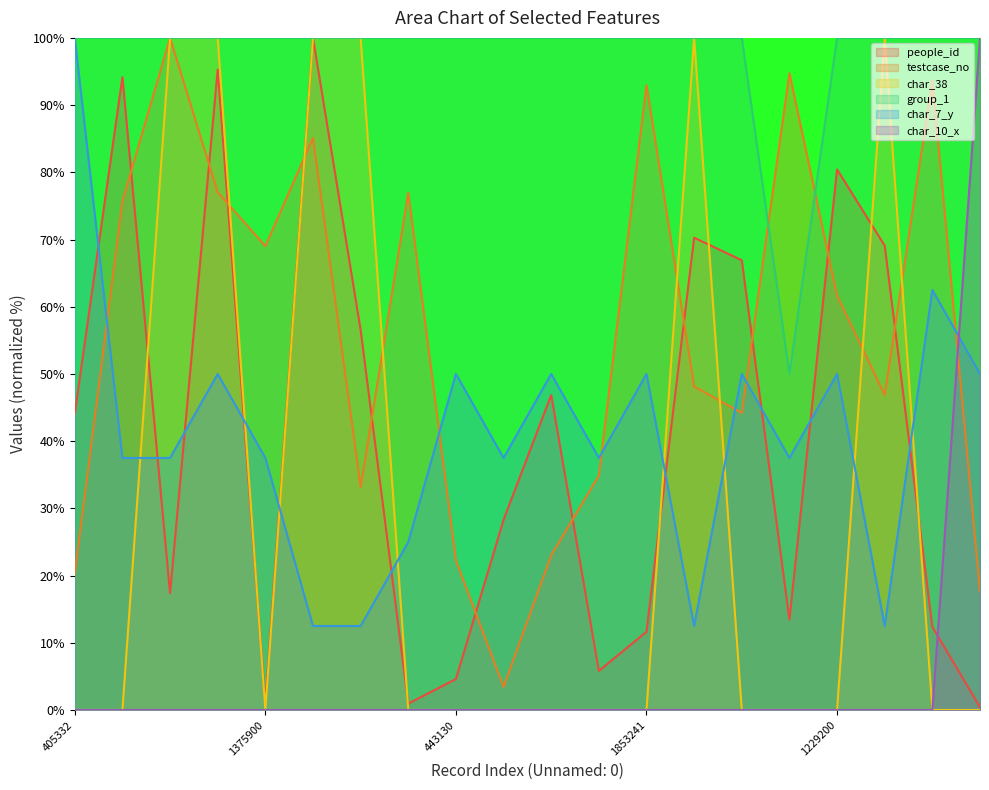

Reading left to right, transcribe all the data shown in this chart.

people_id: 44.1	94.2	17.4	95.3	0.9	100.0	56.5	1.0	4.6	28.3	46.9	5.8	11.6	70.3	66.9	13.4	80.4	69.1	12.4	0.4
testcase_no: 20.3	75.7	100.0	77.0	69.0	85.1	33.2	77.0	22.2	3.4	23.0	34.9	93.0	48.1	44.2	94.7	61.7	46.9	93.7	17.6
char_38: 0.0	0.0	100.0	100.0	0.0	100.0	100.0	0.0	0.0	0.0	0.0	0.0	0.0	100.0	0.0	0.0	0.0	100.0	0.0	0.0
group_1: 100.0	100.0	100.0	100.0	100.0	100.0	100.0	100.0	100.0	100.0	100.0	100.0	100.0	100.0	100.0	50.0	100.0	100.0	100.0	100.0
char_7_y: 100.0	37.5	37.5	50.0	37.5	12.5	12.5	25.0	50.0	37.5	50.0	37.5	50.0	12.5	50.0	37.5	50.0	12.5	62.5	50.0
char_10_x: 0.0	0.0	0.0	0.0	0.0	0.0	0.0	0.0	0.0	0.0	0.0	0.0	0.0	0.0	0.0	0.0	0.0	0.0	0.0	100.0